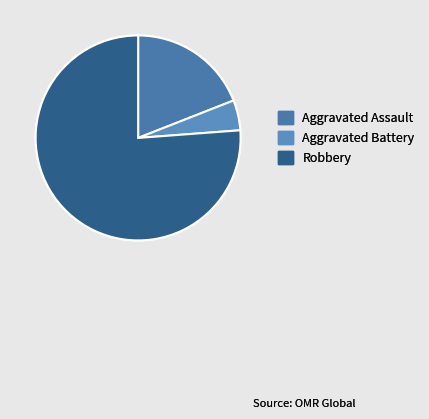

Count the number of slices in the pie.

3